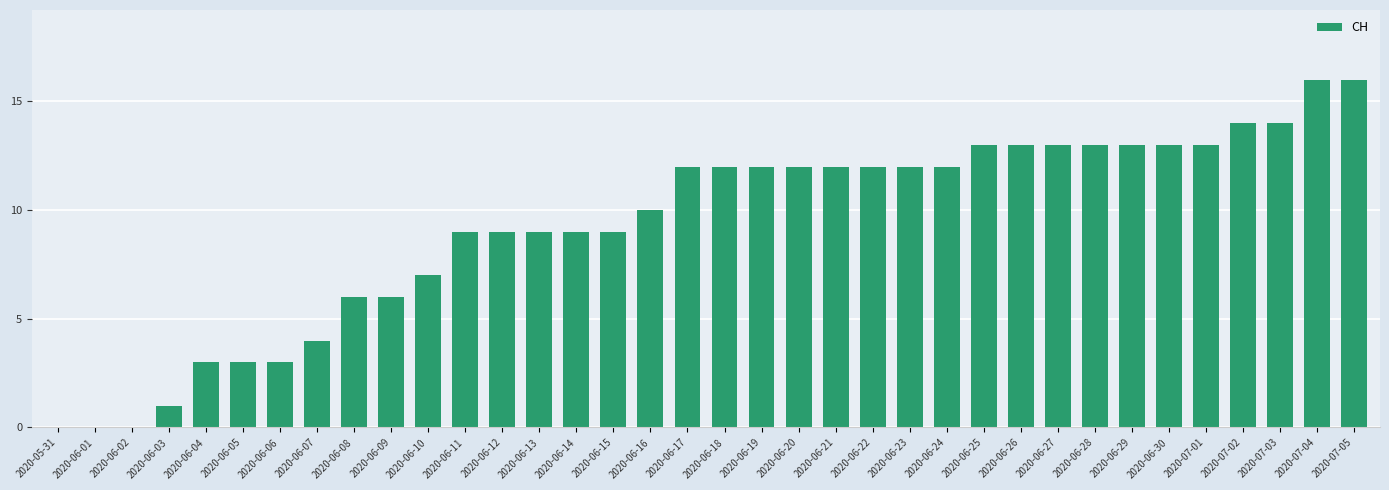

Count the number of categories in the chart.

36